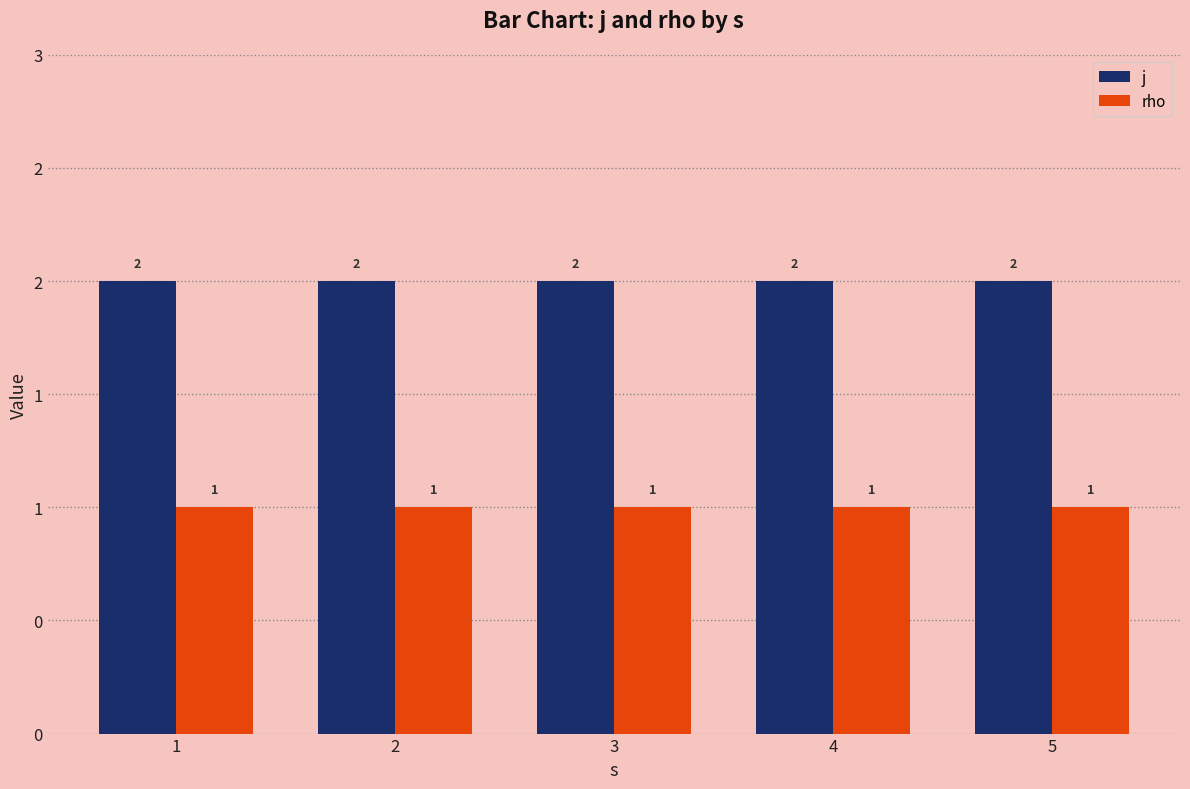

What is the value of the j bar at the 1st from the left?

2